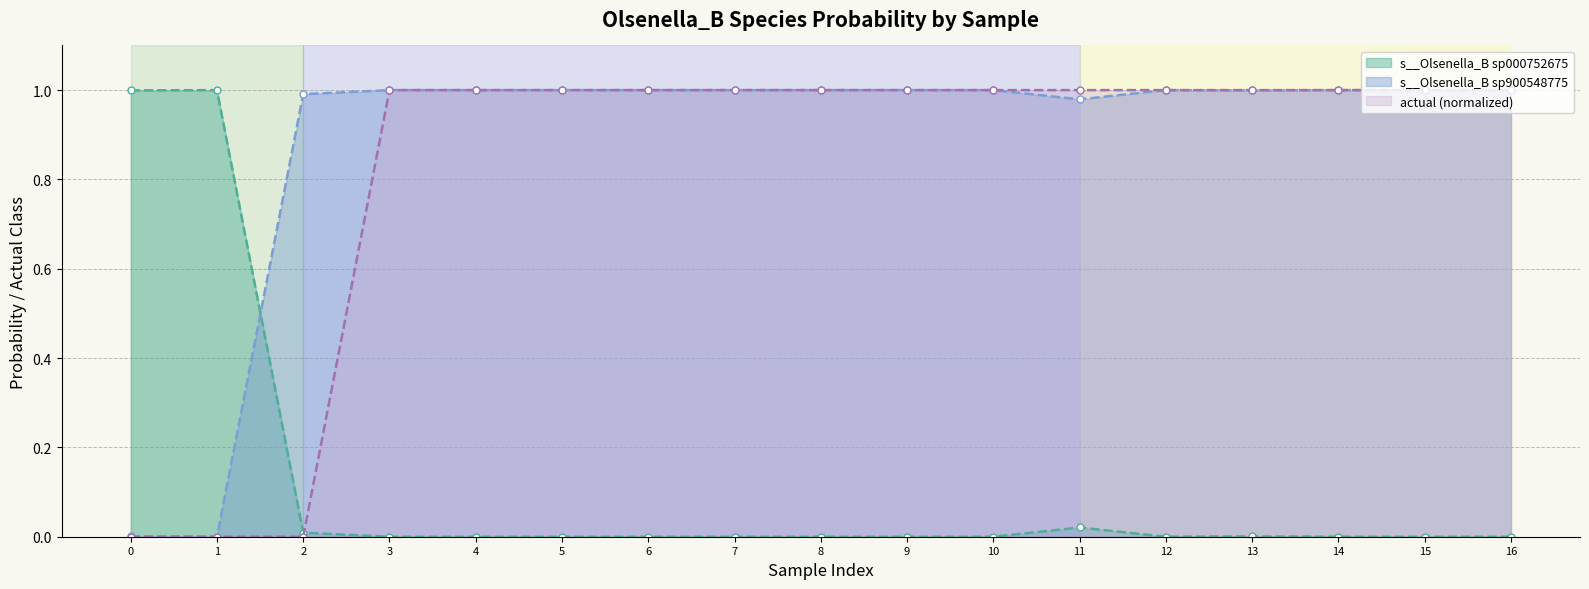

Is it true that s__Olsenella_B sp000752675 equals 0.0 at 13?

True